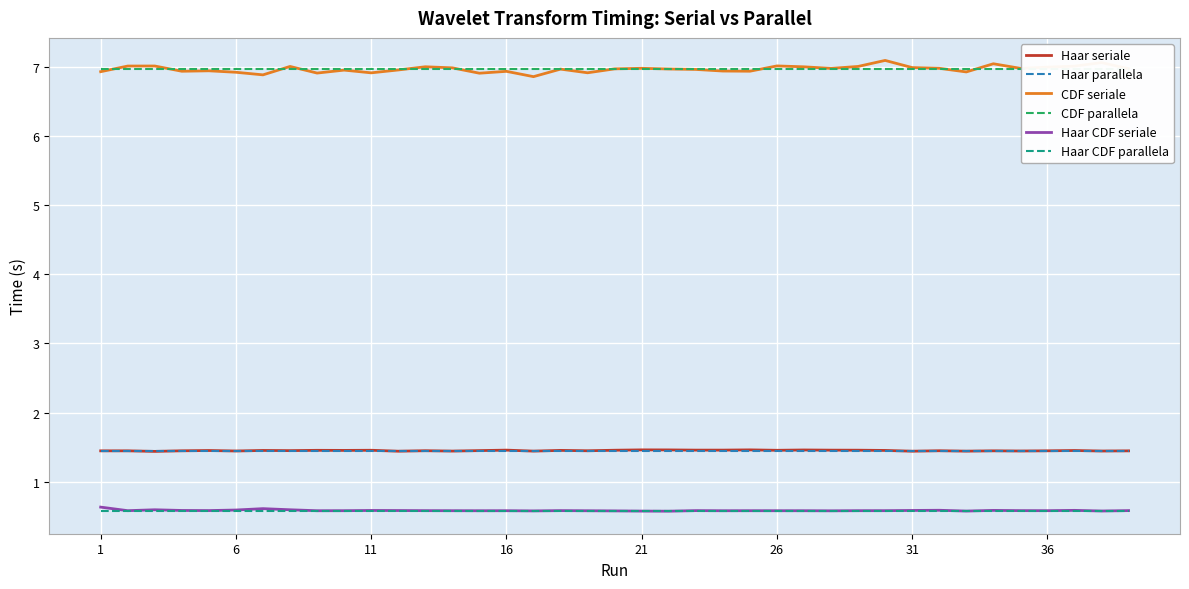

True or false: Haar CDF parallela has more than 0 points higher than both neighbors.

False